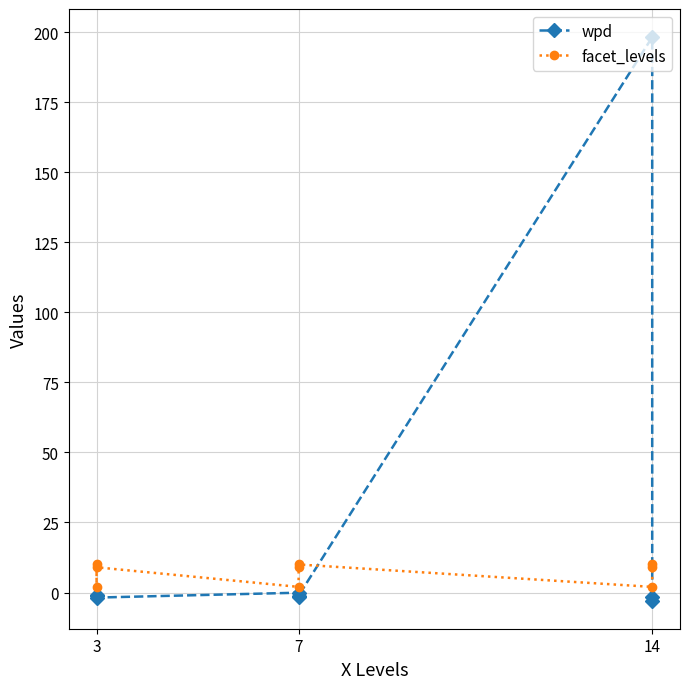

How many distinct data groups are displayed?

2